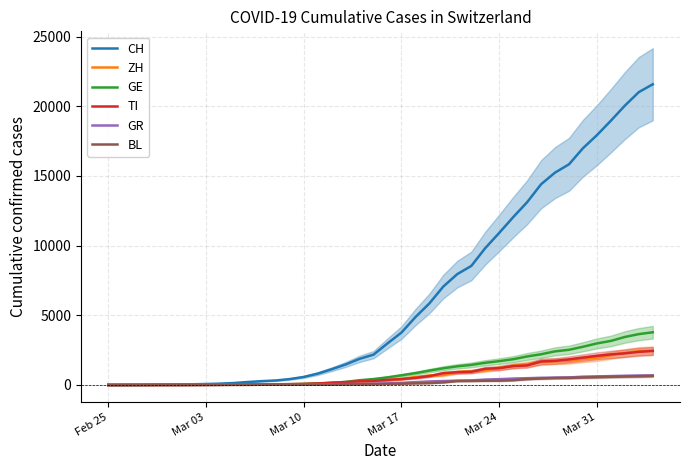

What is the maximum value for CH?

21584